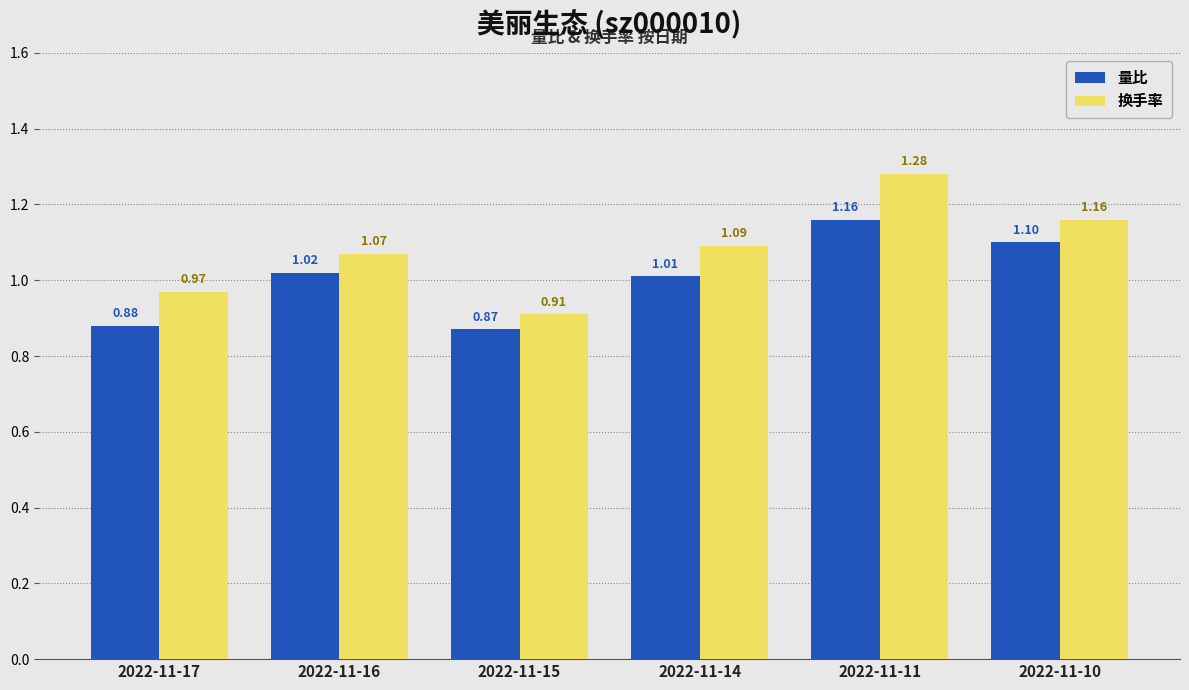

True or false: 量比 has a value of 0.5 at 2022-11-16.

False